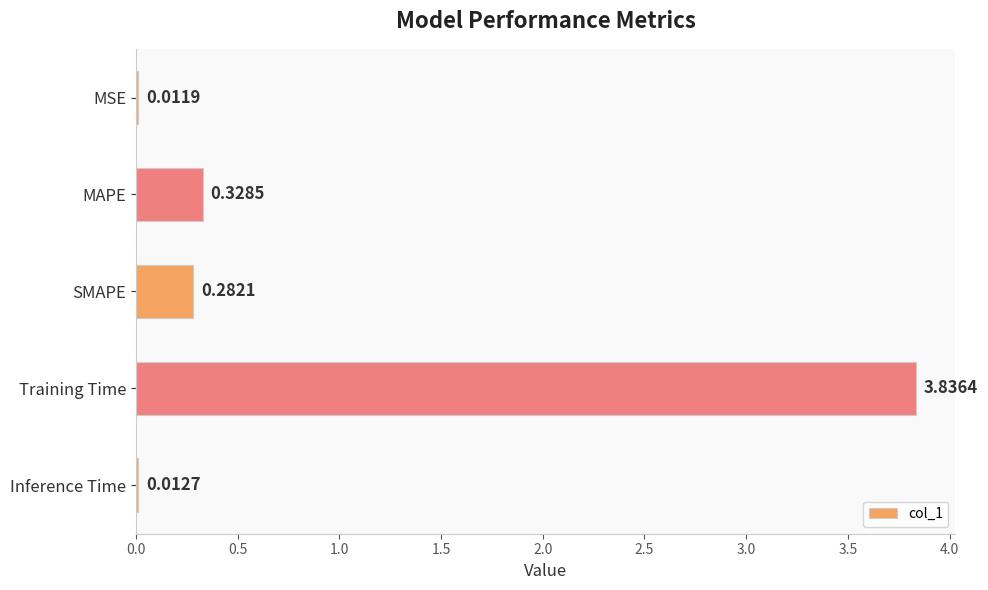

Which has a higher value, Training Time or MSE?

Training Time